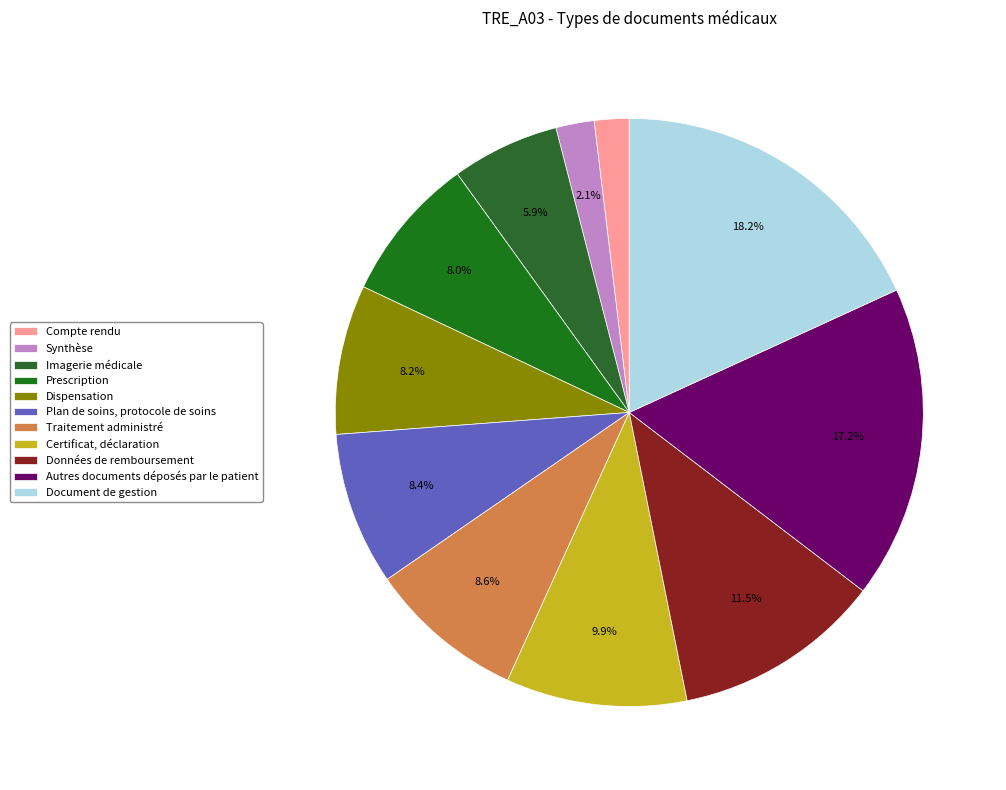

To the nearest percent, what is the average slice percentage?

9%